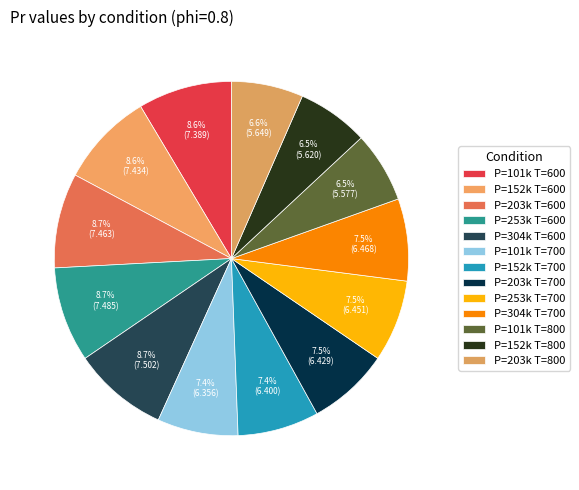

How many segments does this pie chart have?

13